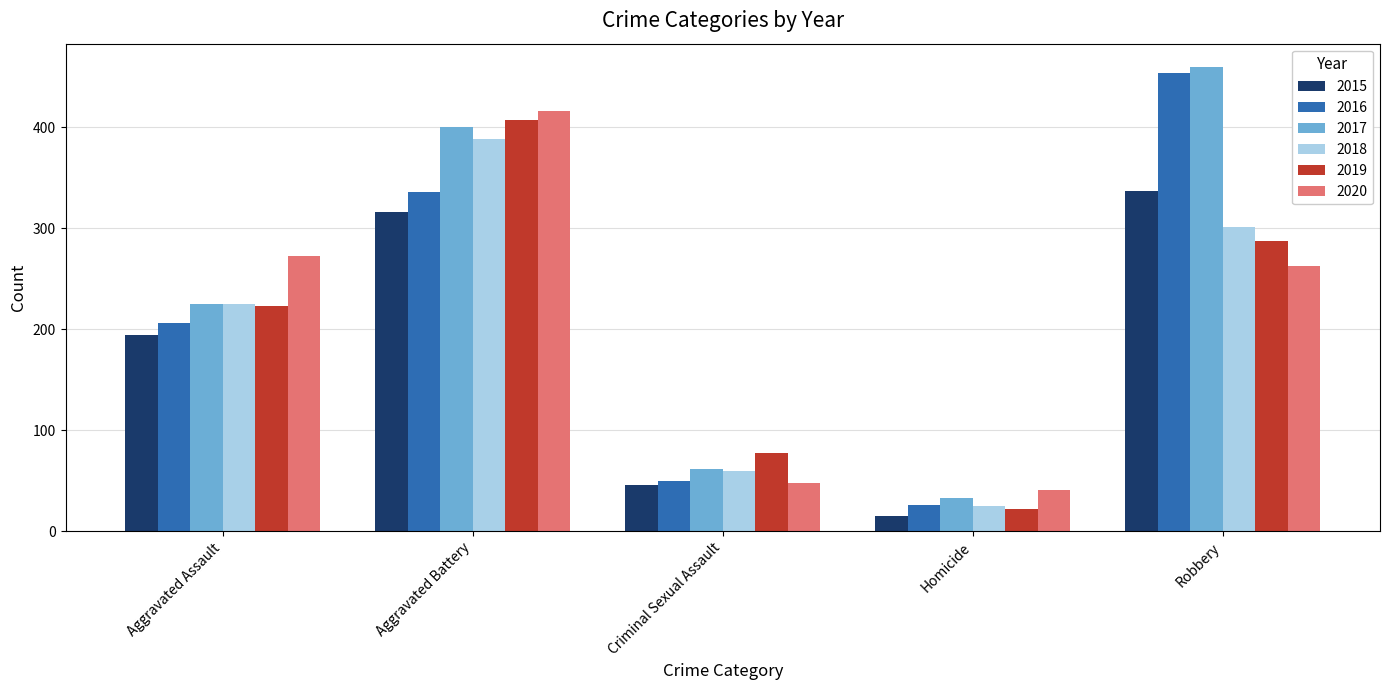

What is the approximate value of 2016 at Criminal Sexual Assault, to the nearest 5?

50